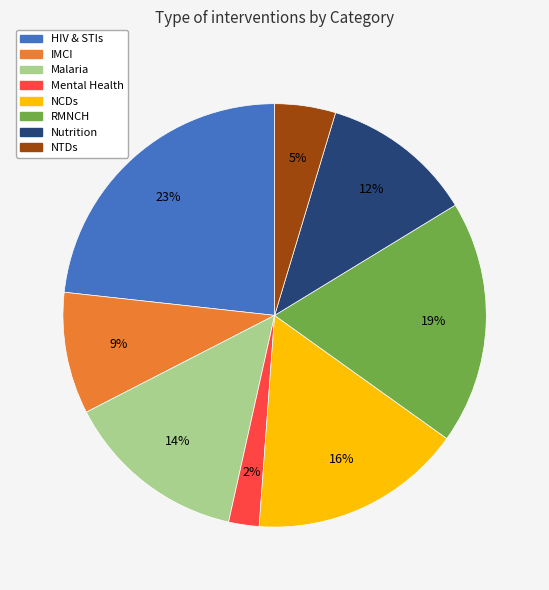

What is the smallest slice in the pie chart?

Mental Health